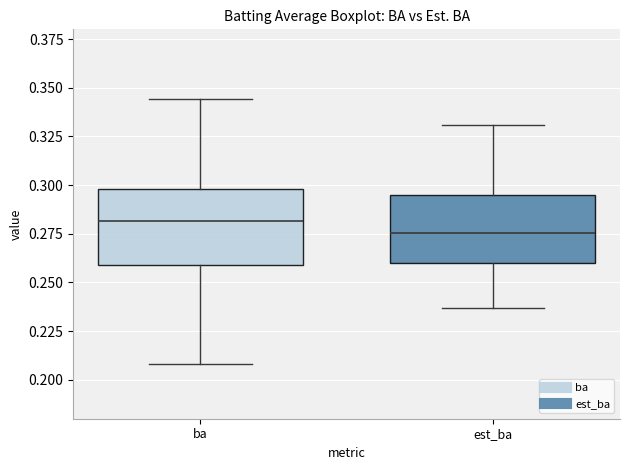

Reading left to right, read every box against the y-axis: the position of its median line, the range the box covers, and the ends of its whiskers. The values are not printed on the chart, so give them approximately, as read against the axis.

ba: median 0.280, box 0.260 to 0.300, whiskers 0.210 to 0.345
est_ba: median 0.275, box 0.260 to 0.295, whiskers 0.235 to 0.330